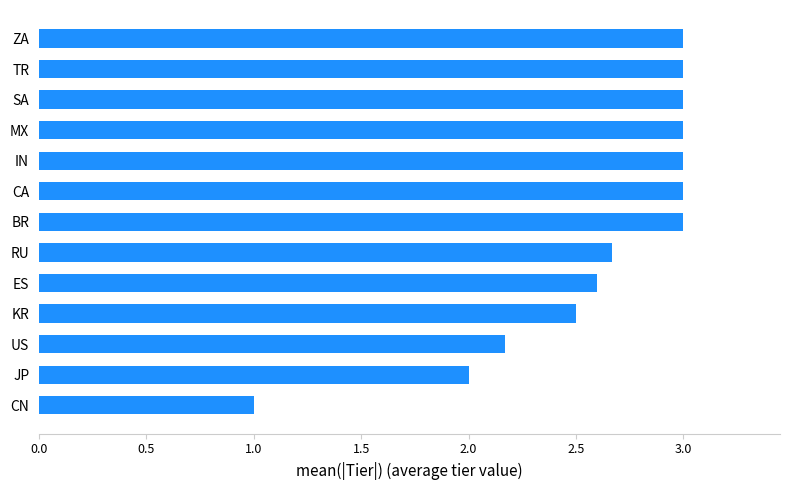

What is the minimum value shown in the chart?

1.0